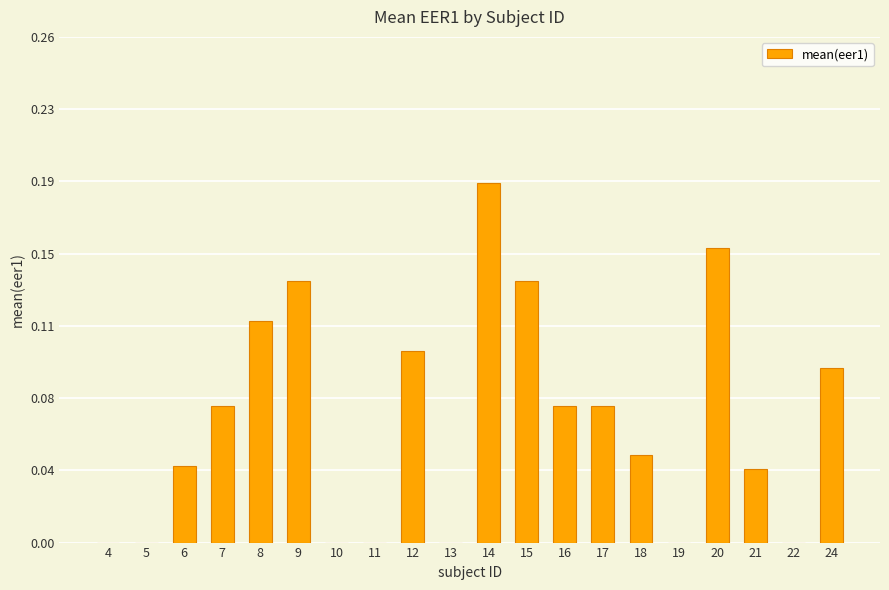

How many positive values are there?

13